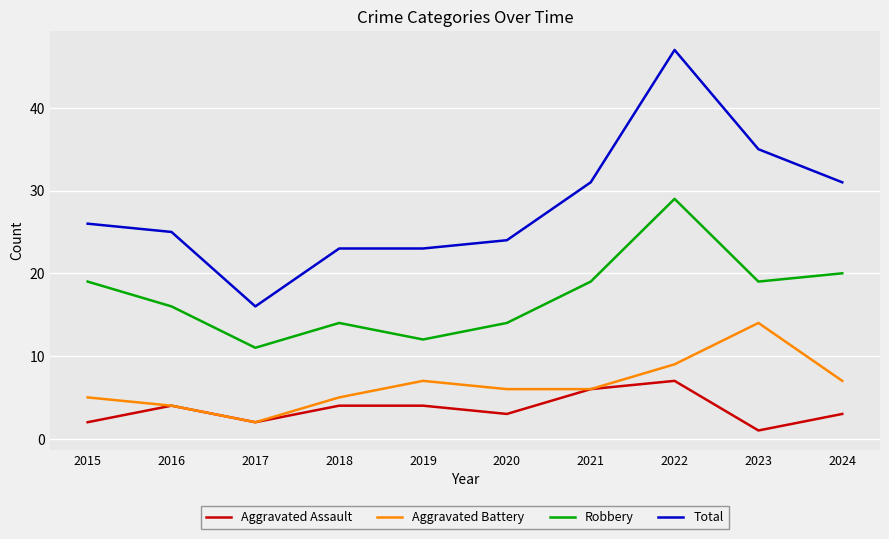

Is the value of Aggravated Battery at 2023 greater than the value of Robbery at 2021?

No